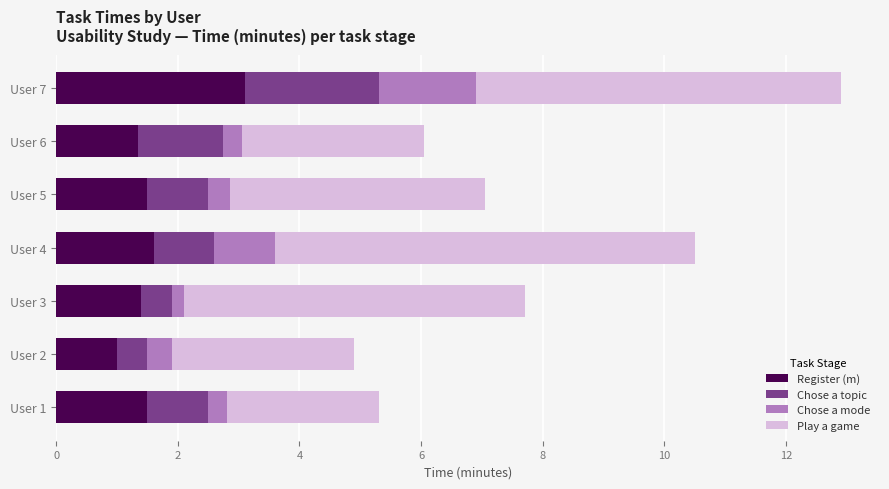

What is the lowest value of the Register (m) series?

1.0